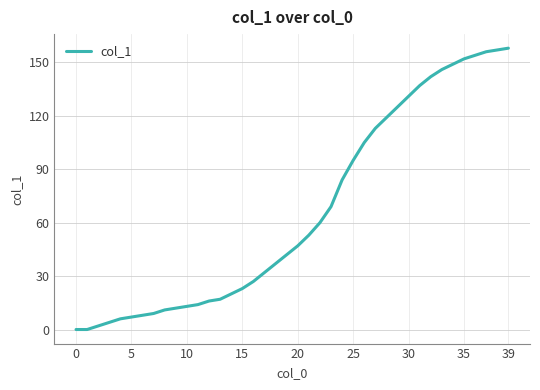

What is the difference between the maximum and minimum values?

158